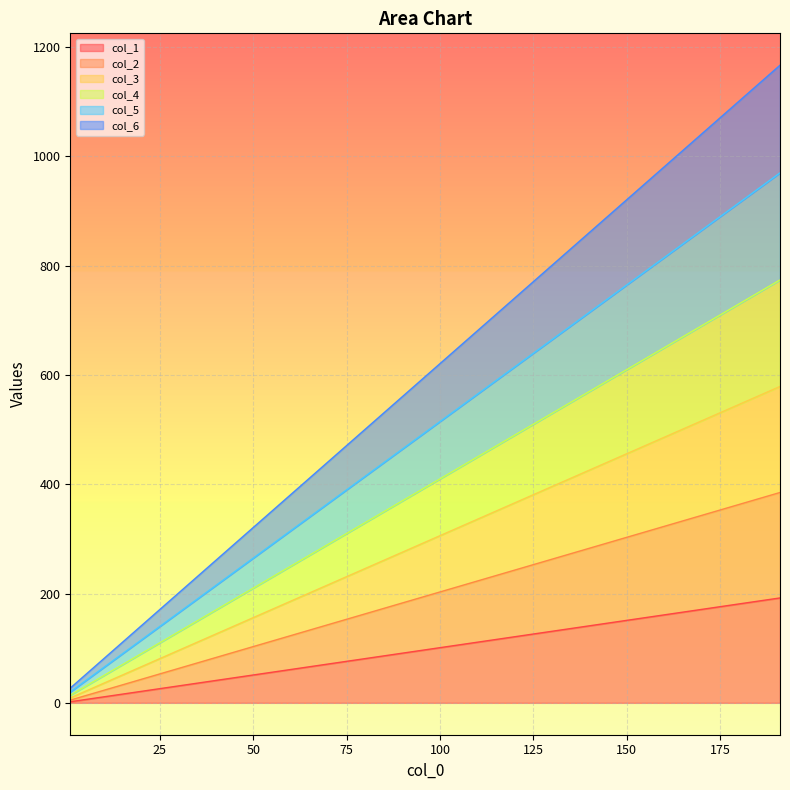

Which category has the lowest value in the col_5 series?

1